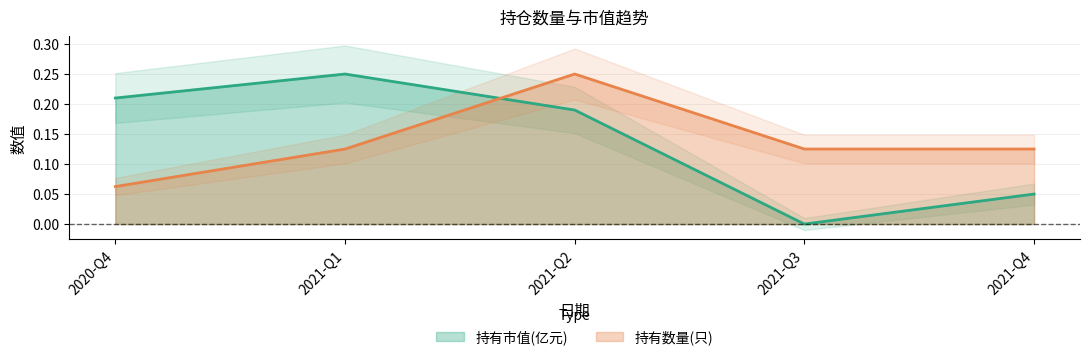

How many distinct data groups are displayed?

2